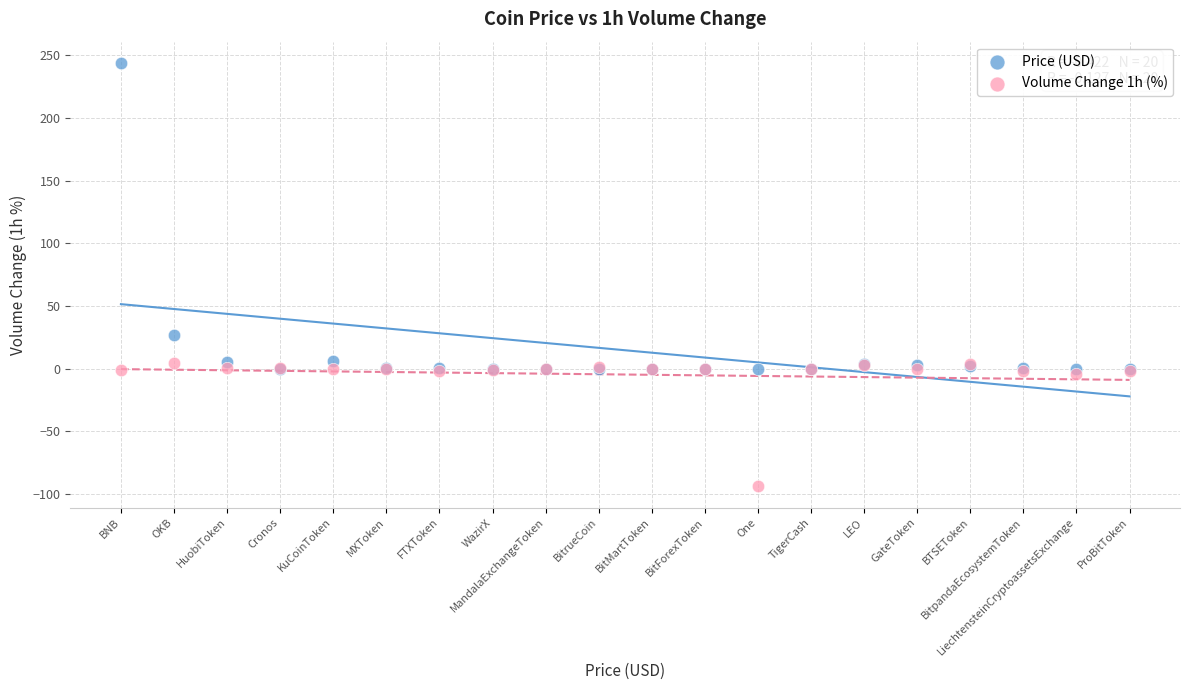

Which series reaches the maximum Y coordinate?

Price (USD)